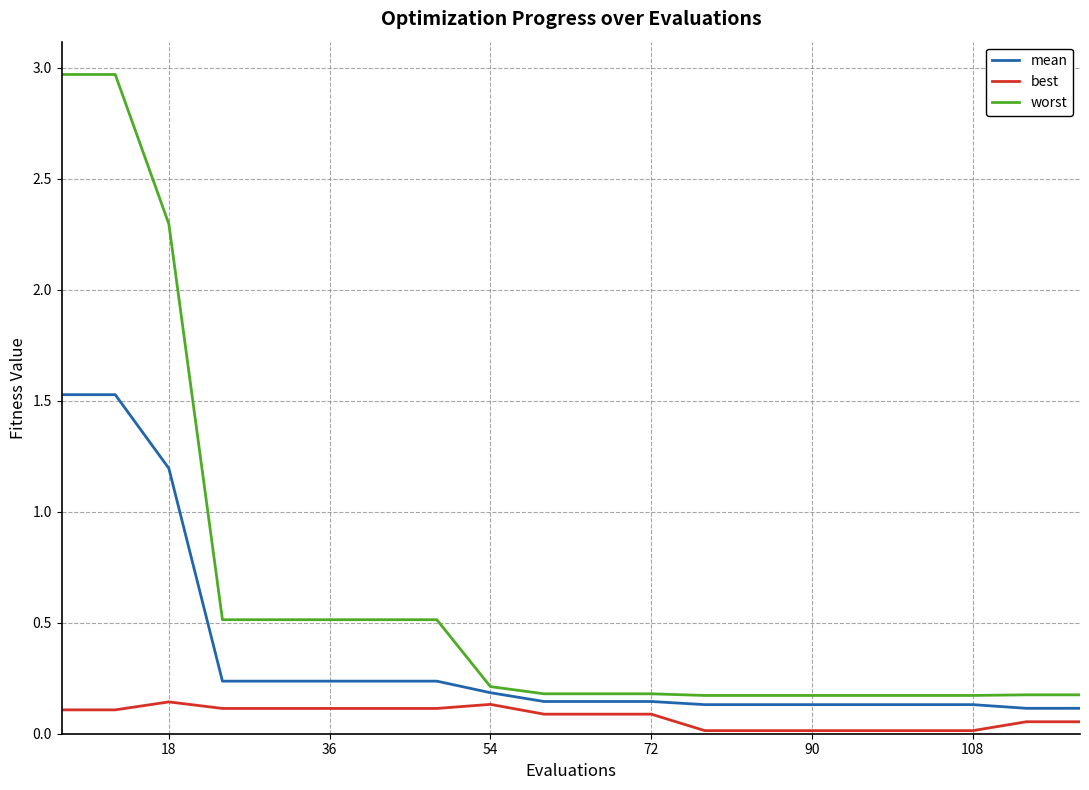

List the series in order of their overall mean, highest first.

worst, mean, best